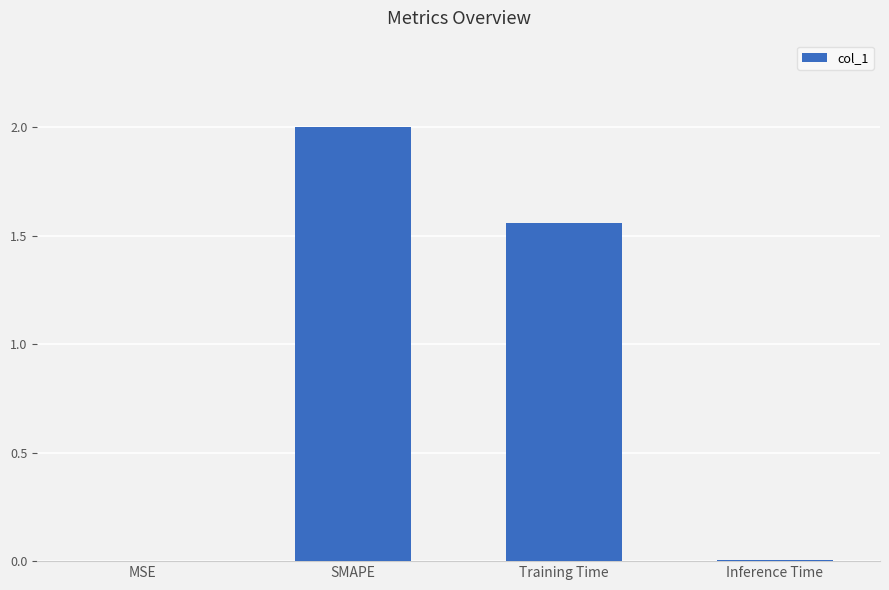

Where is the data nearest to the value 1?

Training Time